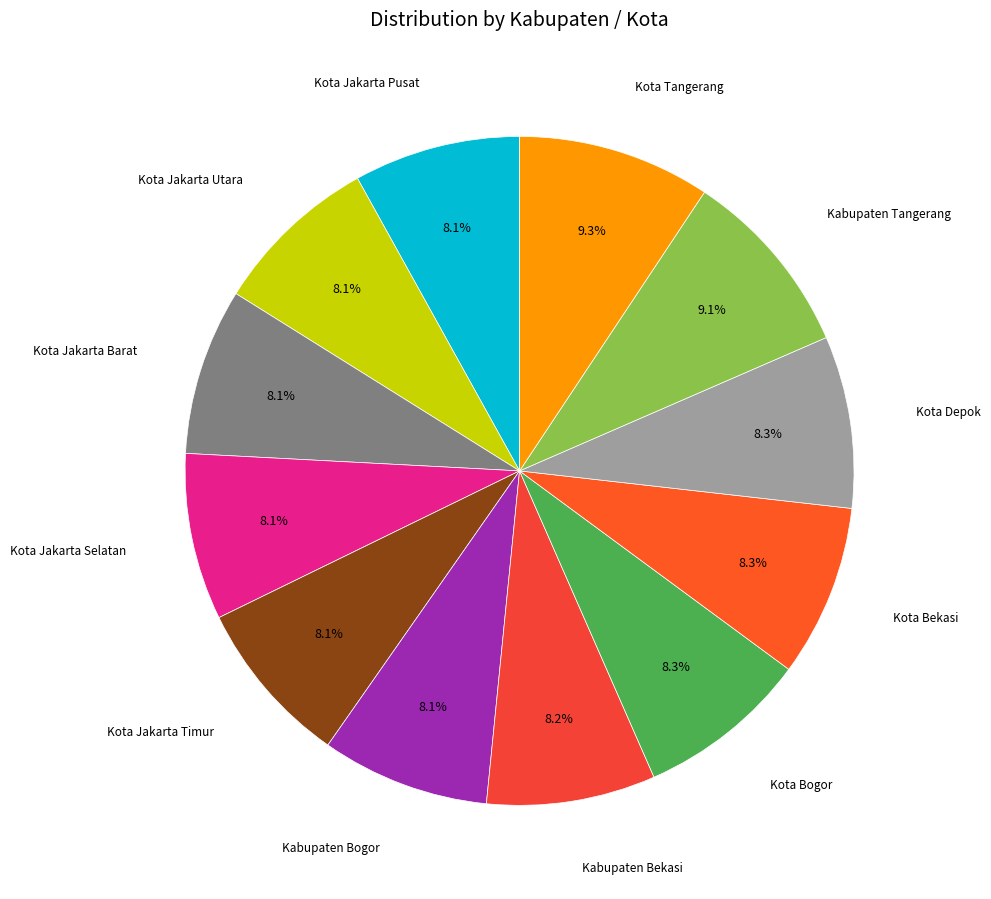

Approximately how many times larger is the value at Kota Jakarta Timur compared to Kota Jakarta Selatan?

1.0